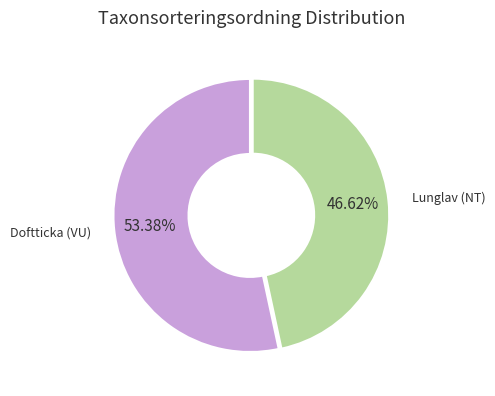

Does any single category account for the majority?

Yes